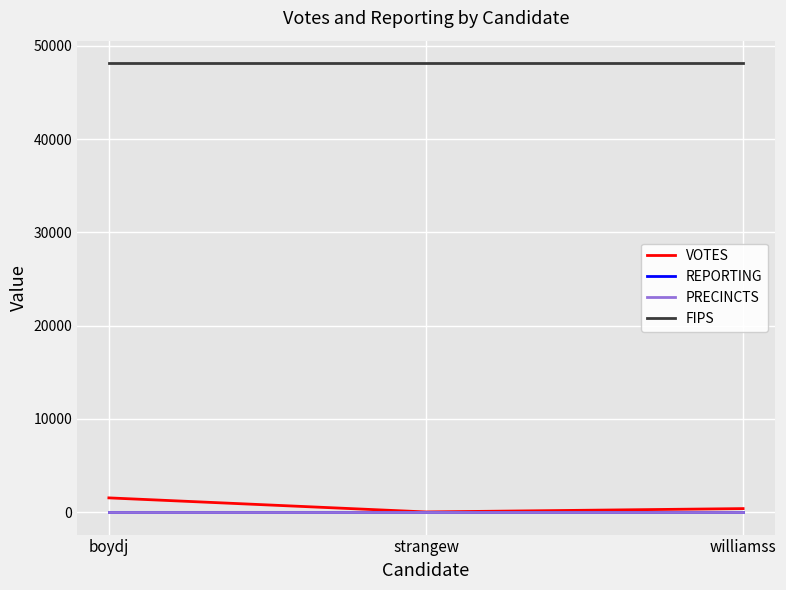

Rank the categories by PRECINCTS value from highest to lowest.

boydj, strangew, williamss